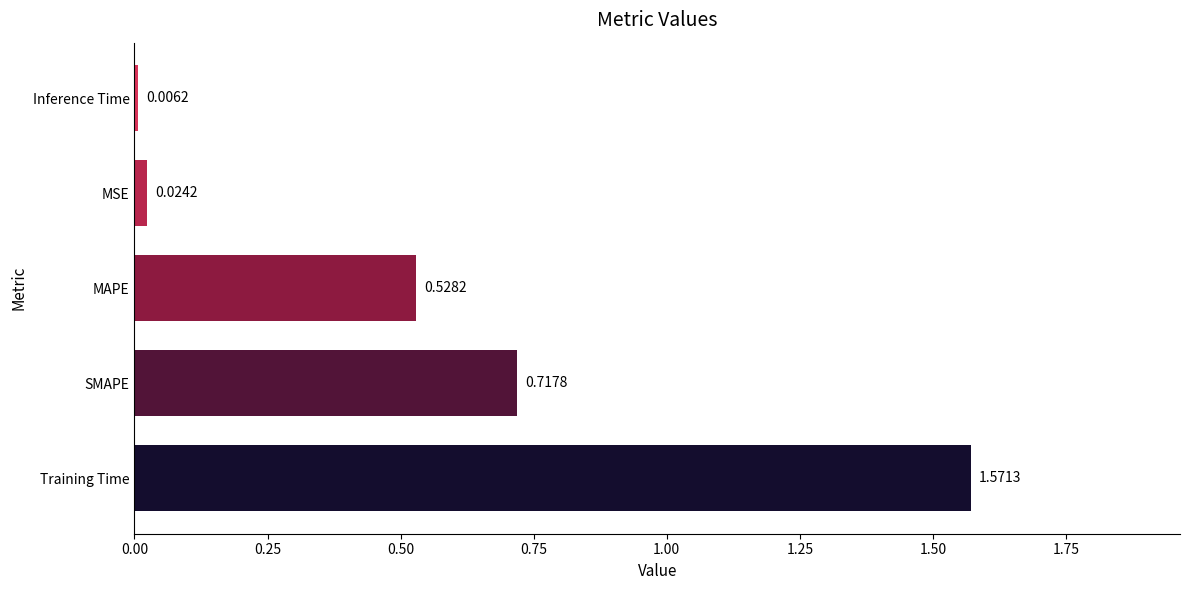

List the labels in order of value, smallest first.

Inference Time, MSE, MAPE, SMAPE, Training Time